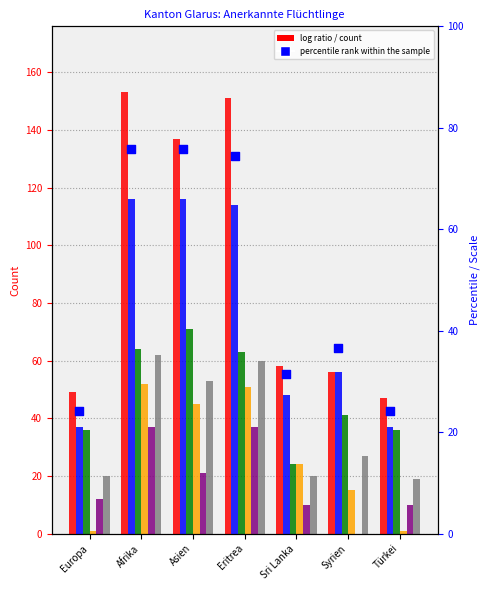

At how many categories does at least one series exceed 60?

3